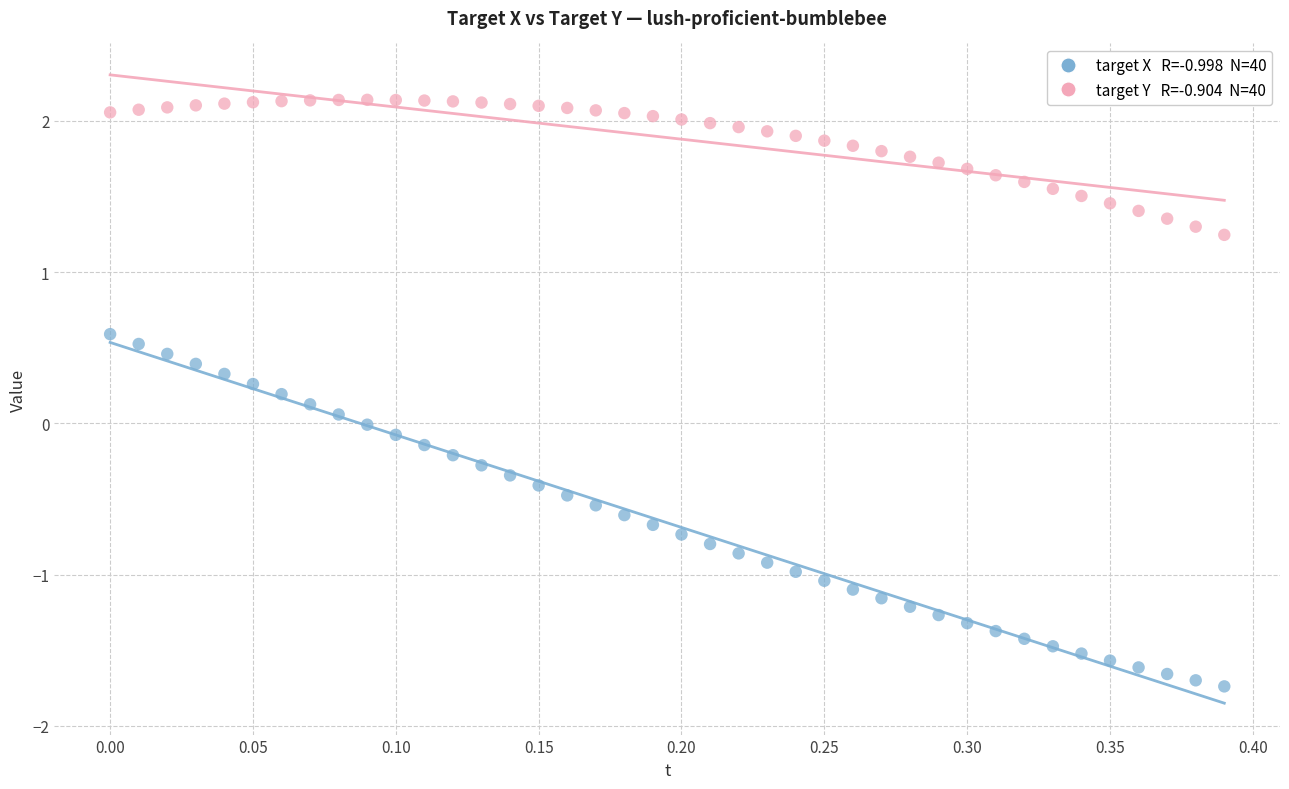

Across all data points, what is the range of Y values (max minus min)?

3.9